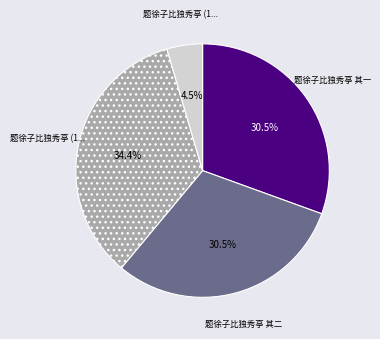

Does any single category account for the majority?

No